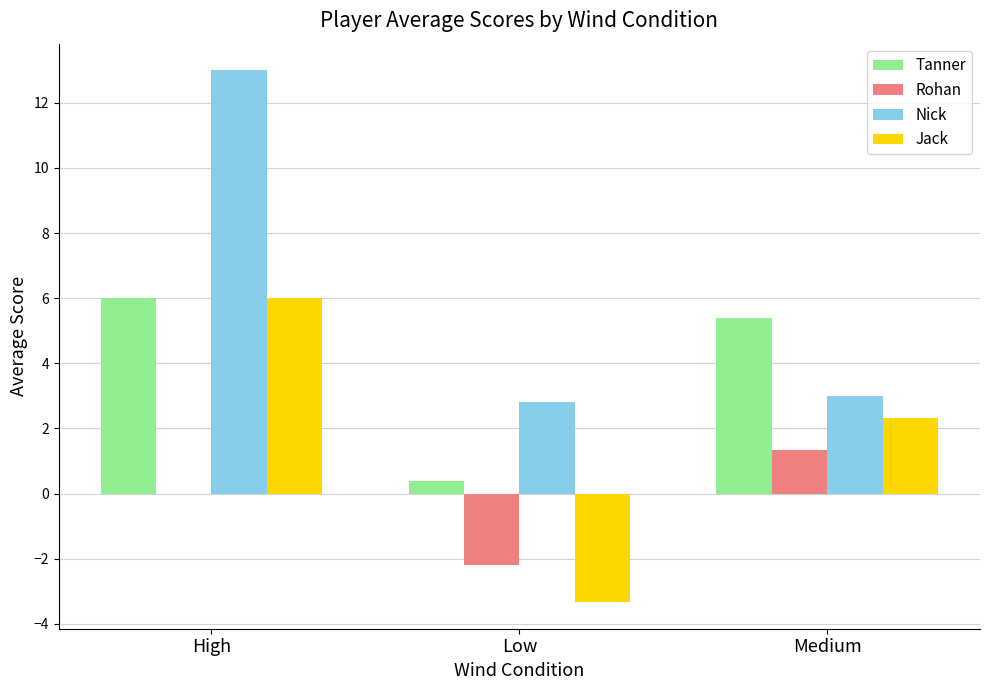

What is the sum of the Jack values at Medium and Low?

-1.0